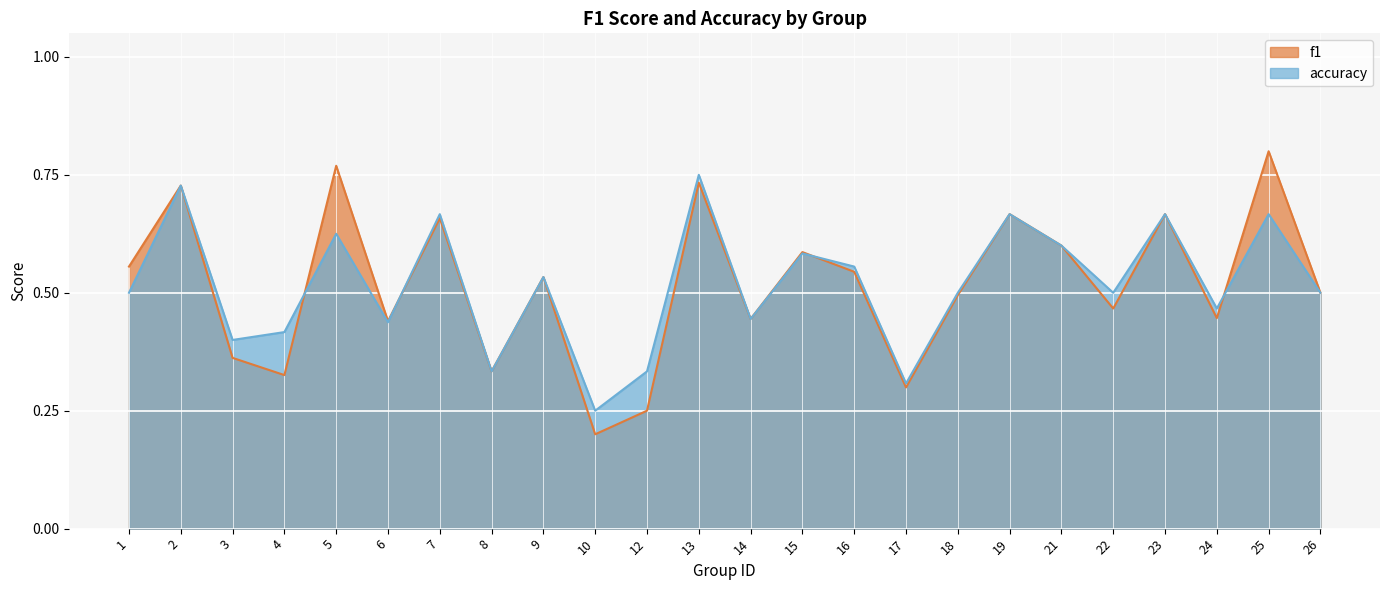

Count the accuracy values in the range 0 to 1.

24